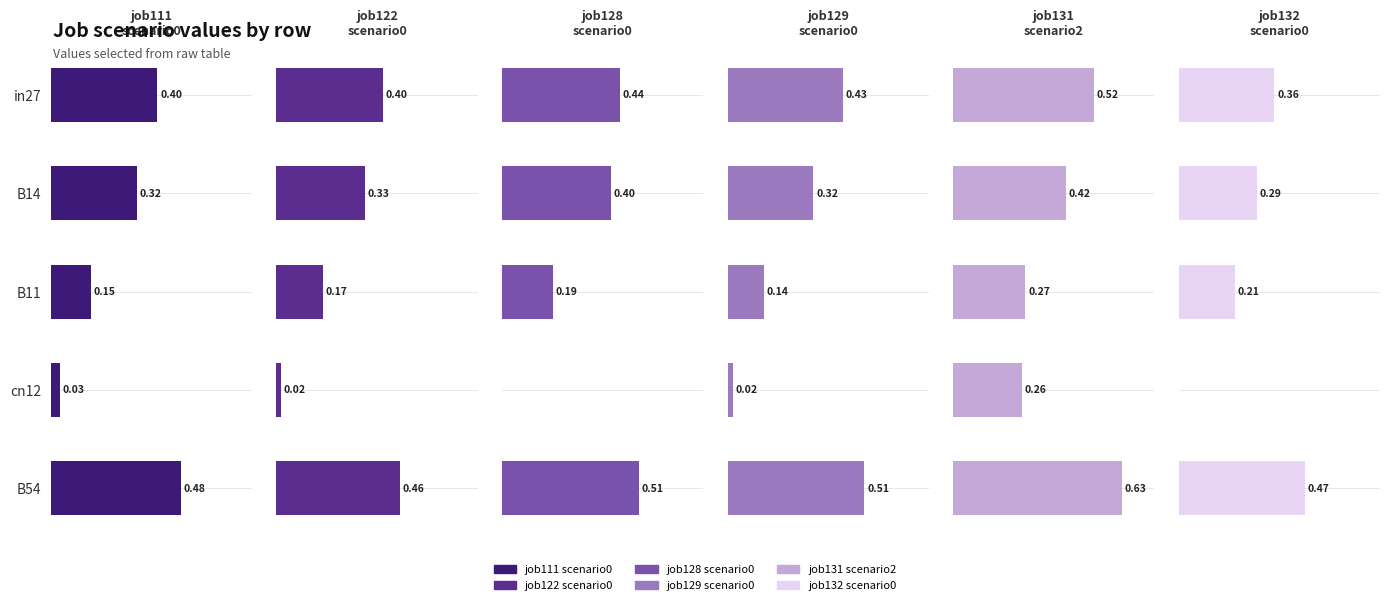

True or false: job131_scenario2_247 has a value of 0.6 at B54.

True